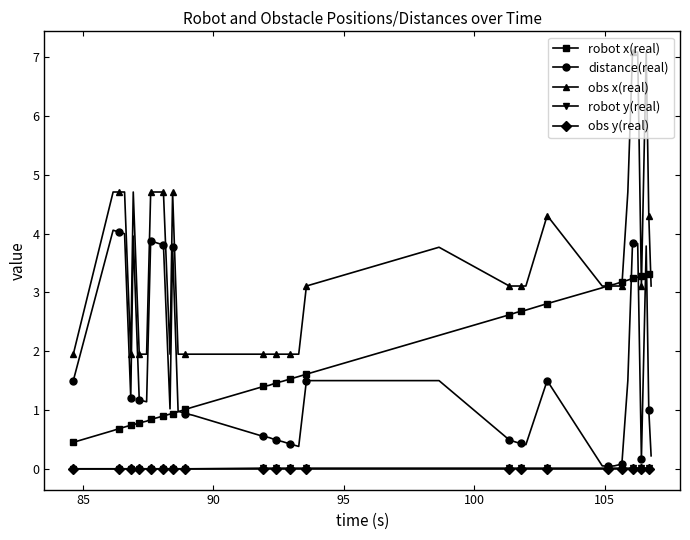

At how many categories does at least one series exceed 6?

3